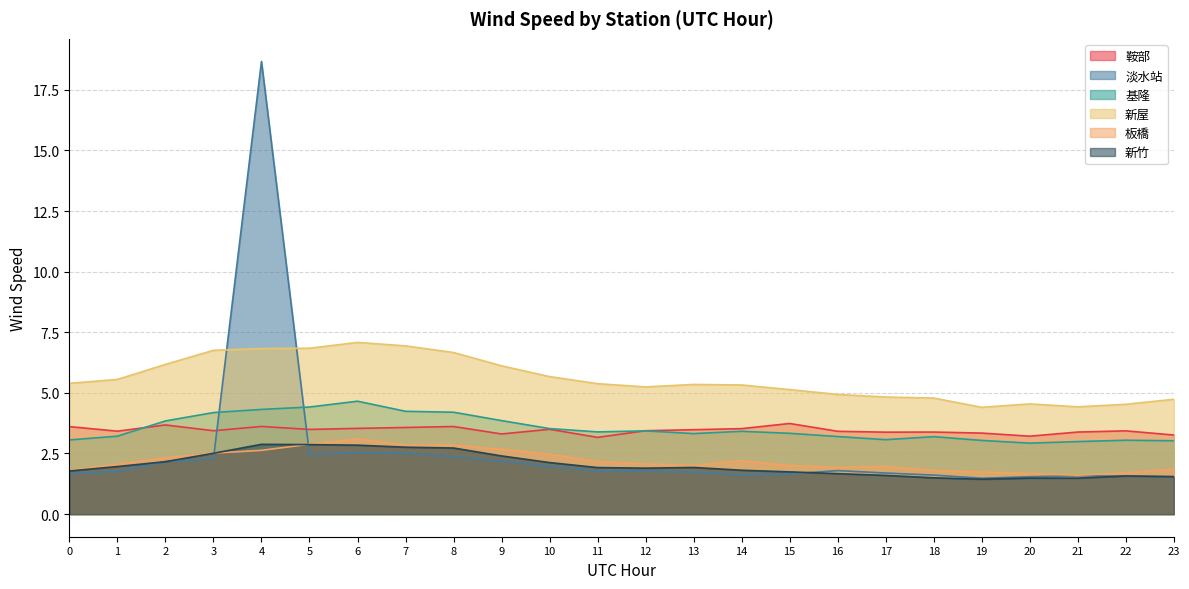

Rank the categories by 板橋 value from highest to lowest.

6, 5, 8, 7, 9, 4, 3, 10, 2, 14, 11, 12, 1, 13, 15, 17, 16, 23, 0, 18, 19, 22, 20, 21